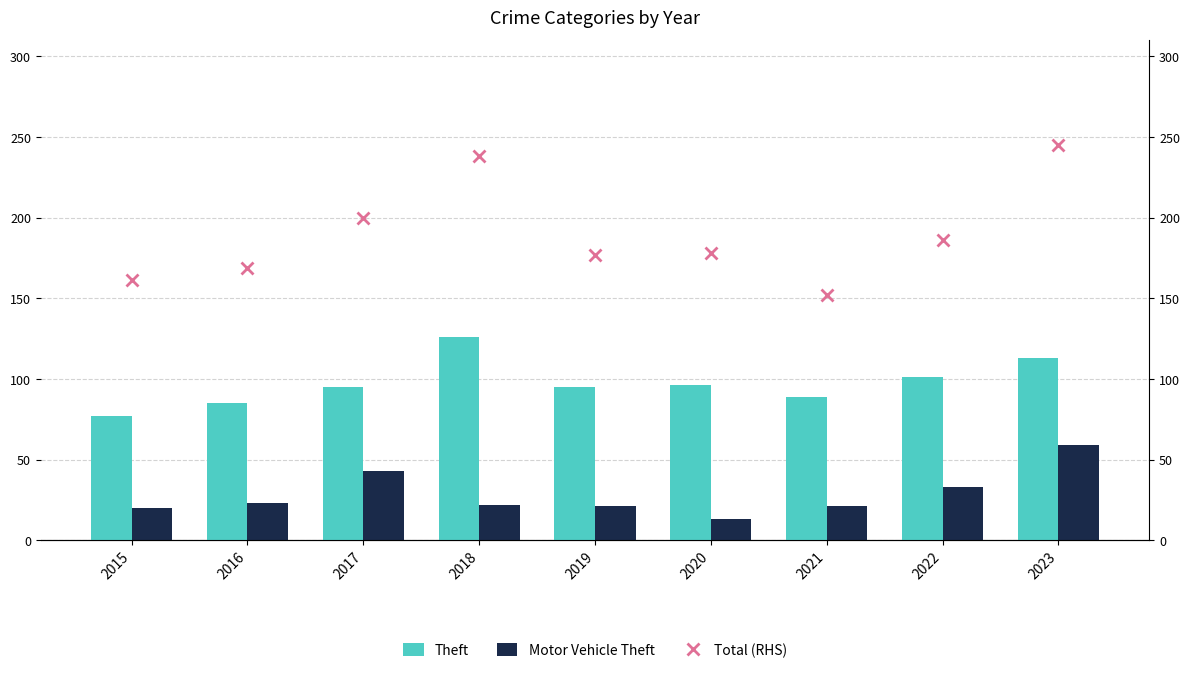

Between 2021 and 2022, which series saw the biggest shift?

Total (RHS)